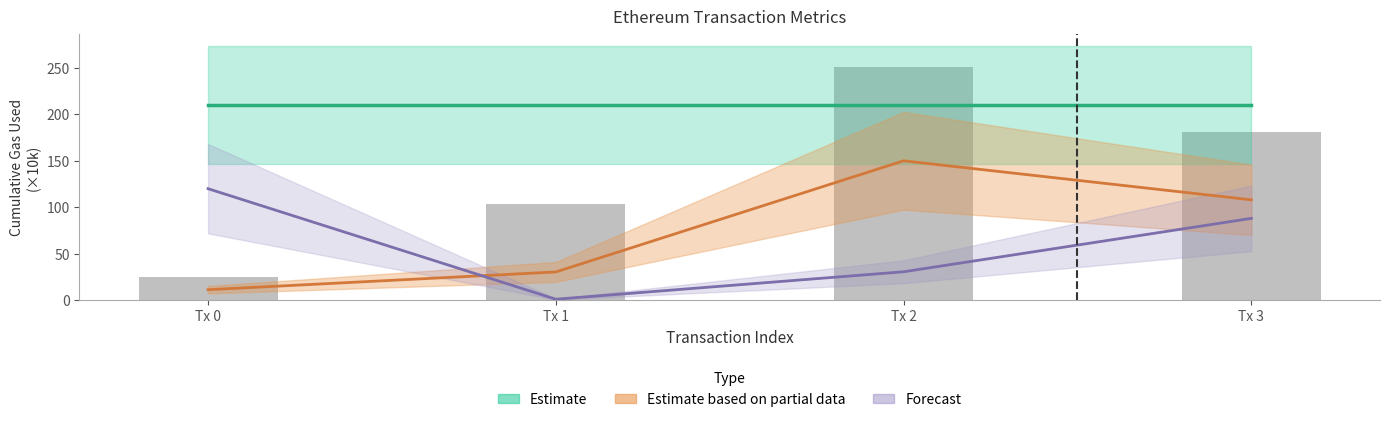

Is the value of cumulativeGasUsed at Tx 3 greater than the value of transactionIndex at Tx 0?

Yes